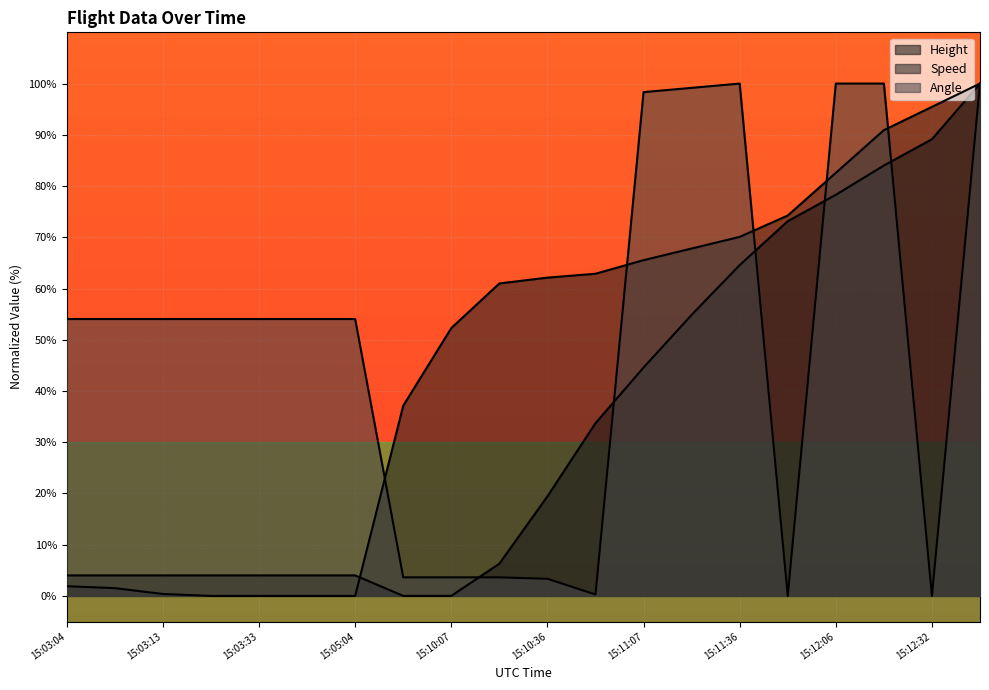

What are all the series names shown in the legend?

Height, Speed, Angle